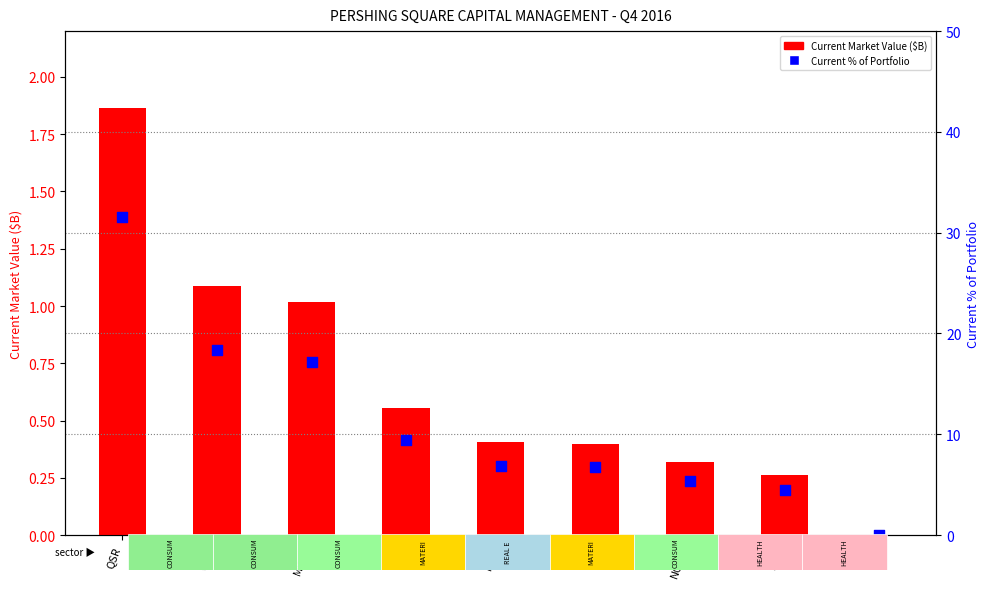

What is the total value across all series at APD?

10.0